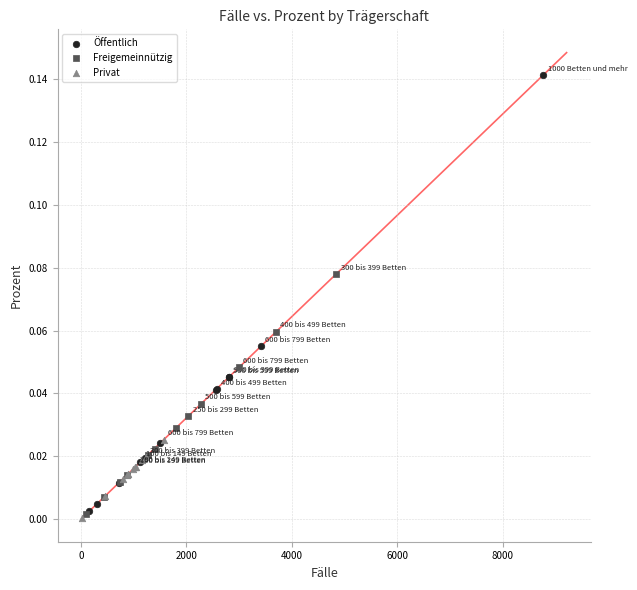

Which series contains the highest Y value?

Öffentlich